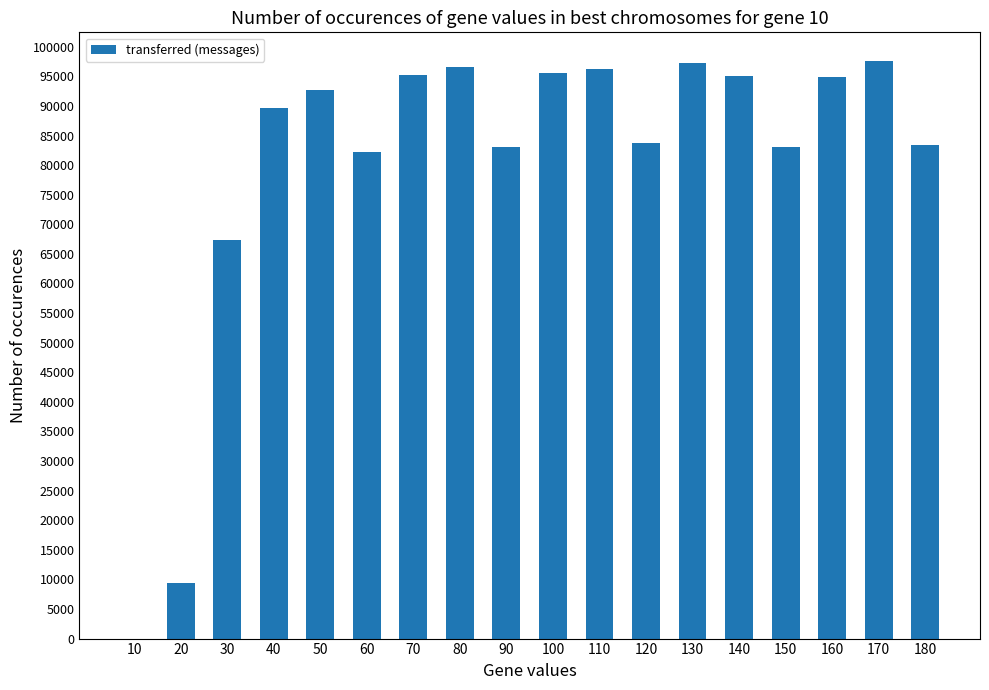

What is the change in value from 60 to 140?

+12900